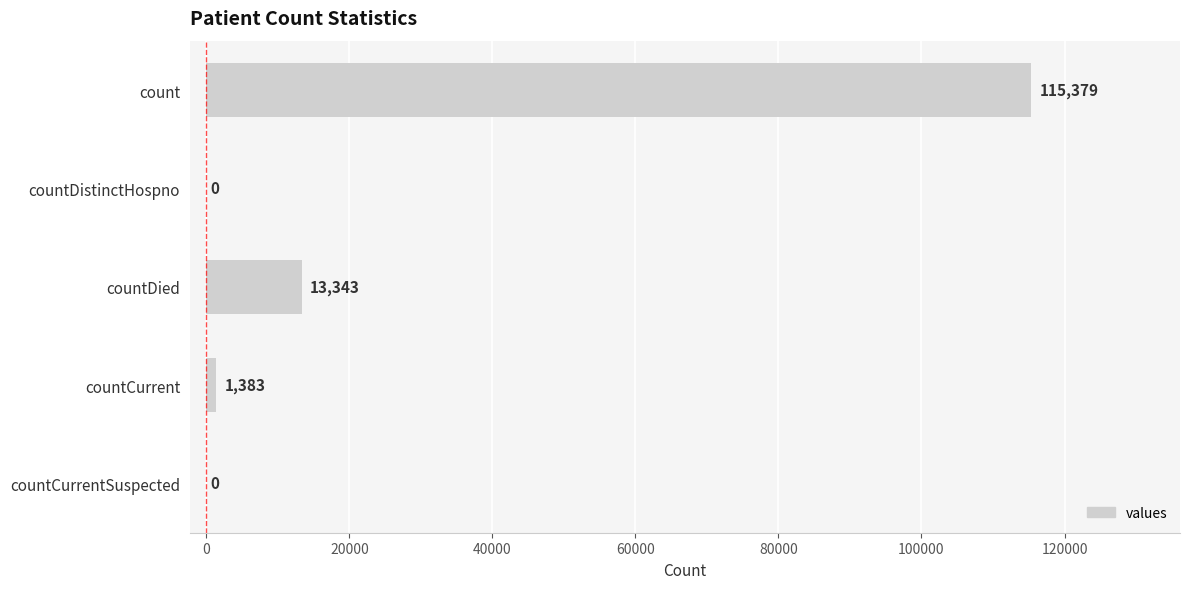

Read the value at countCurrent, to the nearest 50.

1400